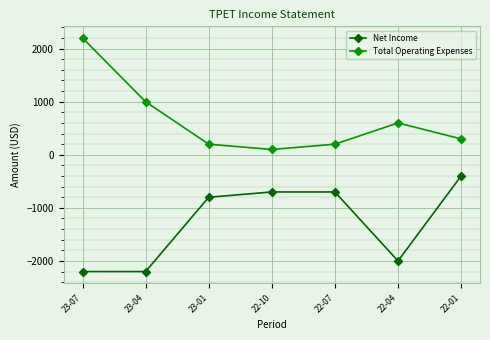

Rank the series by their maximum value, from lowest to highest.

Net Income, Total Operating Expenses